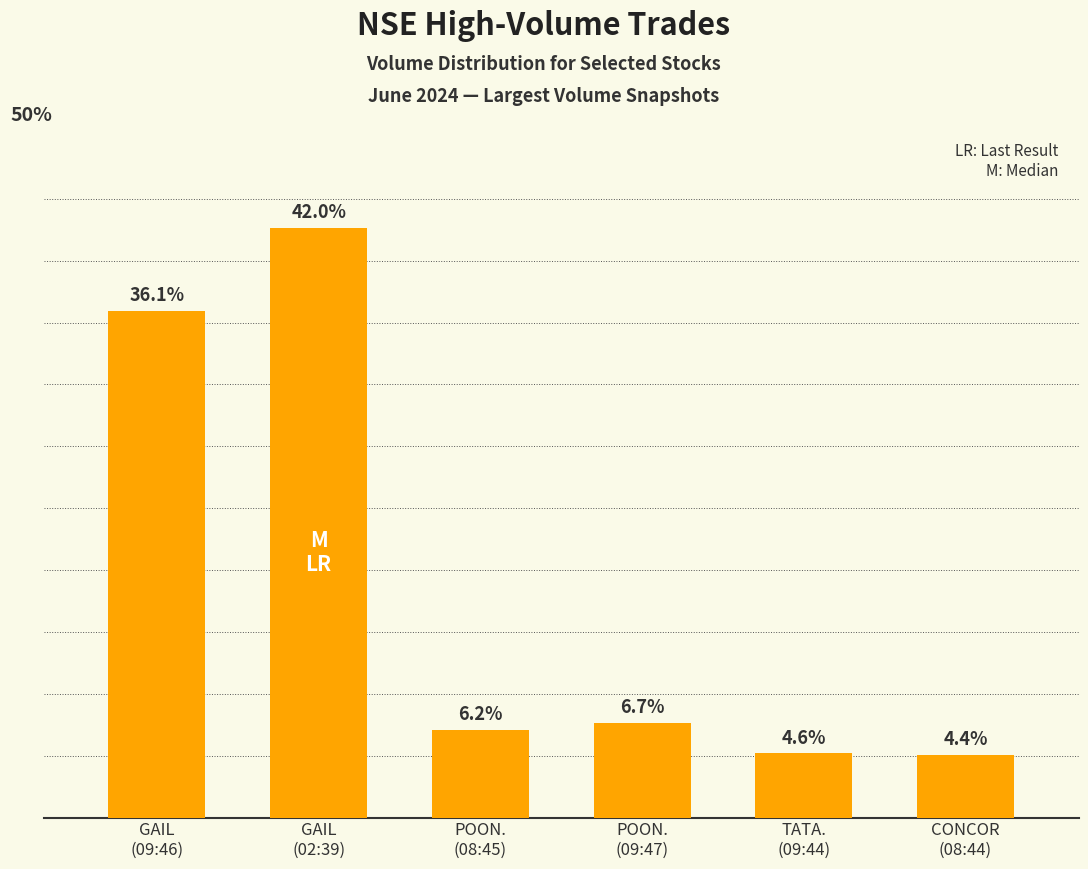

Rank the categories by value from lowest to highest.

CONCOR
(08:44), TATA.
(09:44), POON.
(08:45), POON.
(09:47), GAIL
(09:46), GAIL
(02:39)